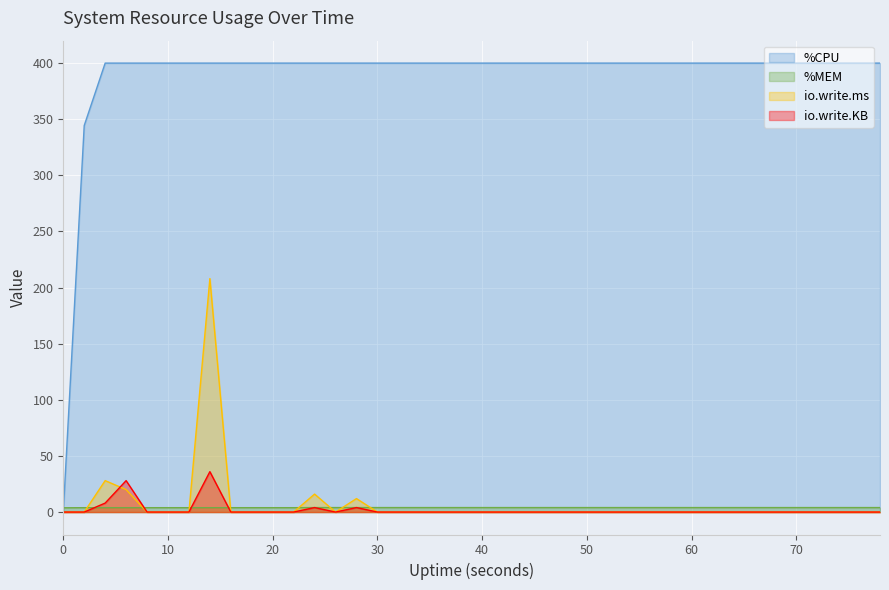

List the labels in order of io.write.KB value, largest first.

14, 6, 4, 24, 28, 0, 2, 8, 10, 12, 16, 18, 20, 22, 26, 30, 32, 34, 36, 38, 40, 42, 44, 46, 48, 50, 52, 54, 56, 58, 60, 62, 64, 66, 68, 70, 72, 74, 76, 78